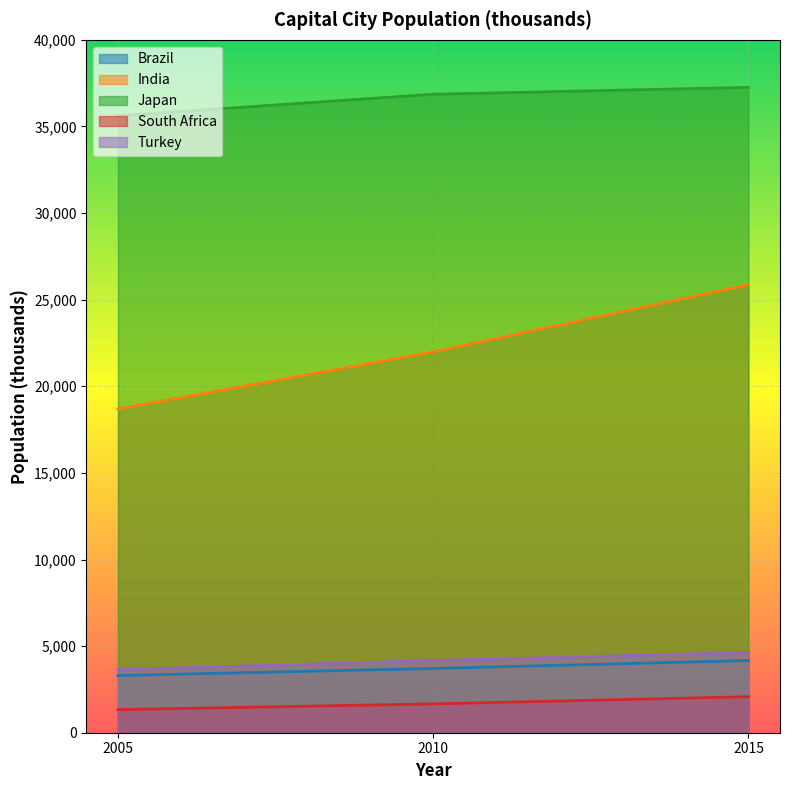

Which label corresponds to the smallest value in the chart?

2005